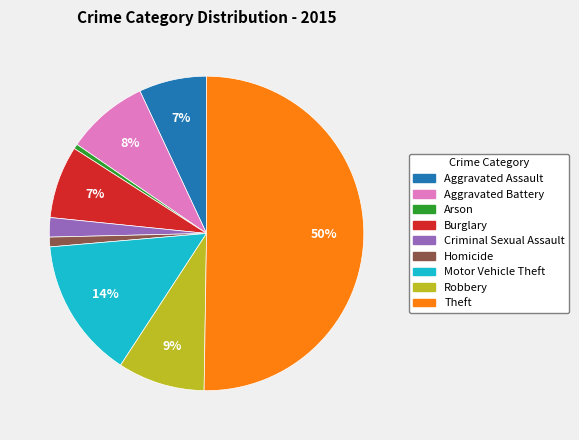

What is the majority slice?

Theft